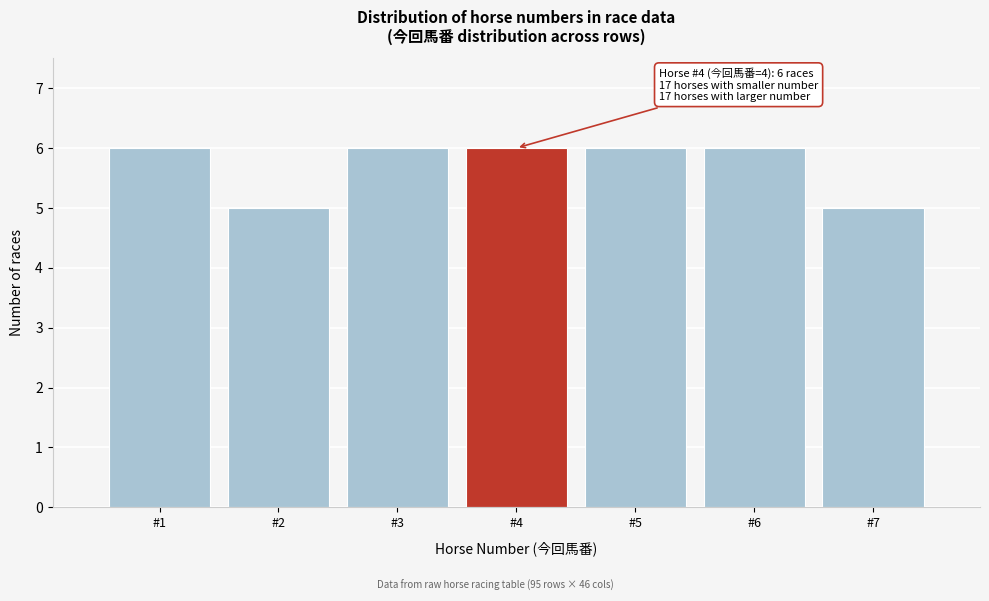

Reading right to left, list all the values displayed in this chart.

#7=5	#6=6	#5=6	#4=6	#3=6	#2=5	#1=6